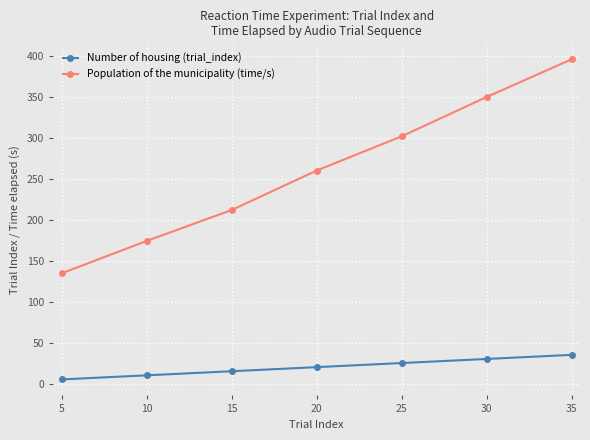

Which series has the largest range (max minus min)?

Population of the municipality (time/s)